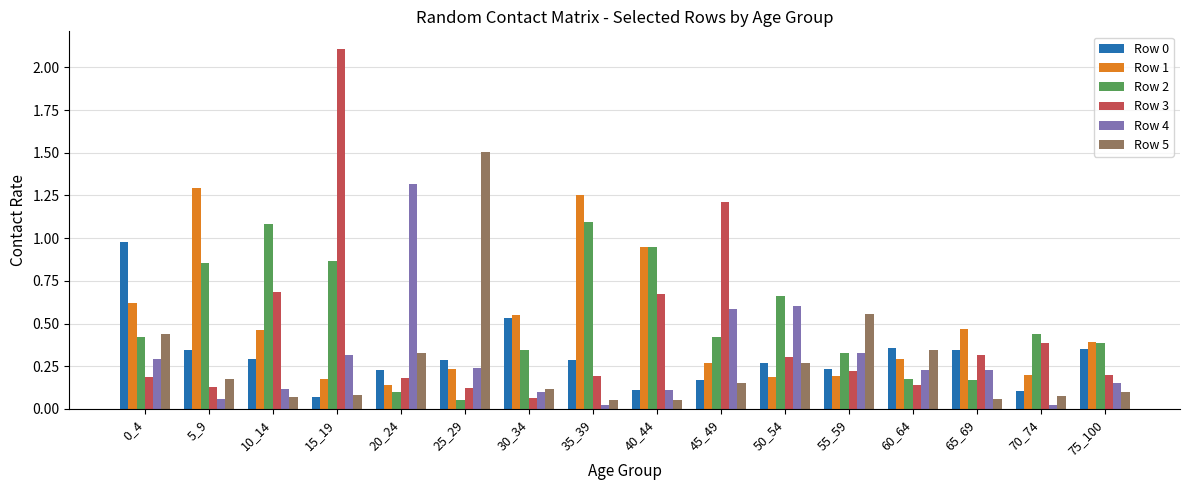

Which category has the lowest value in the Row 3 series?

30_34